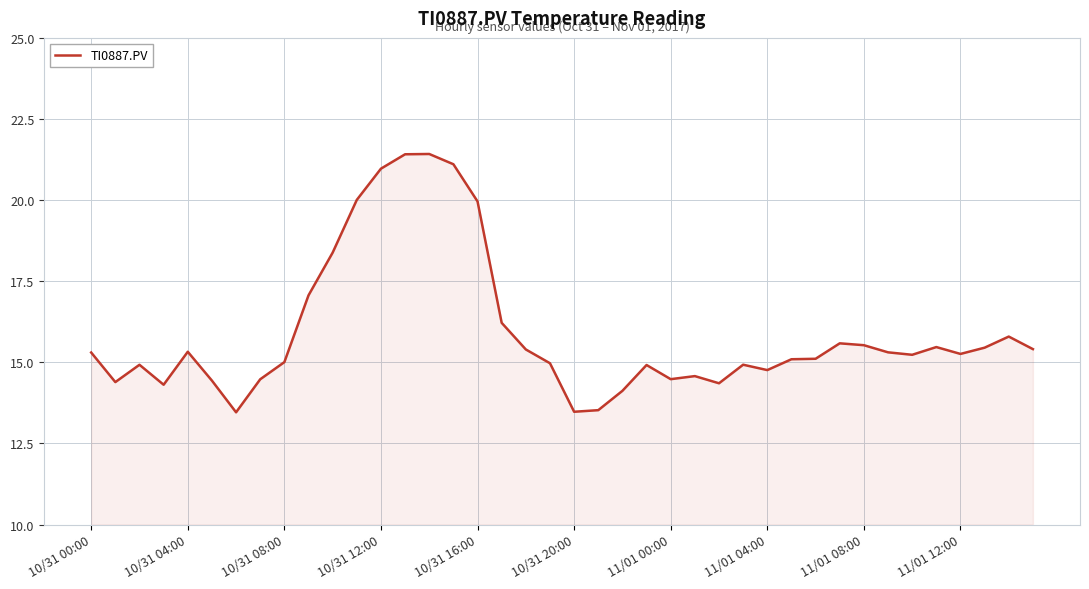

What is the greatest value displayed?

21.4